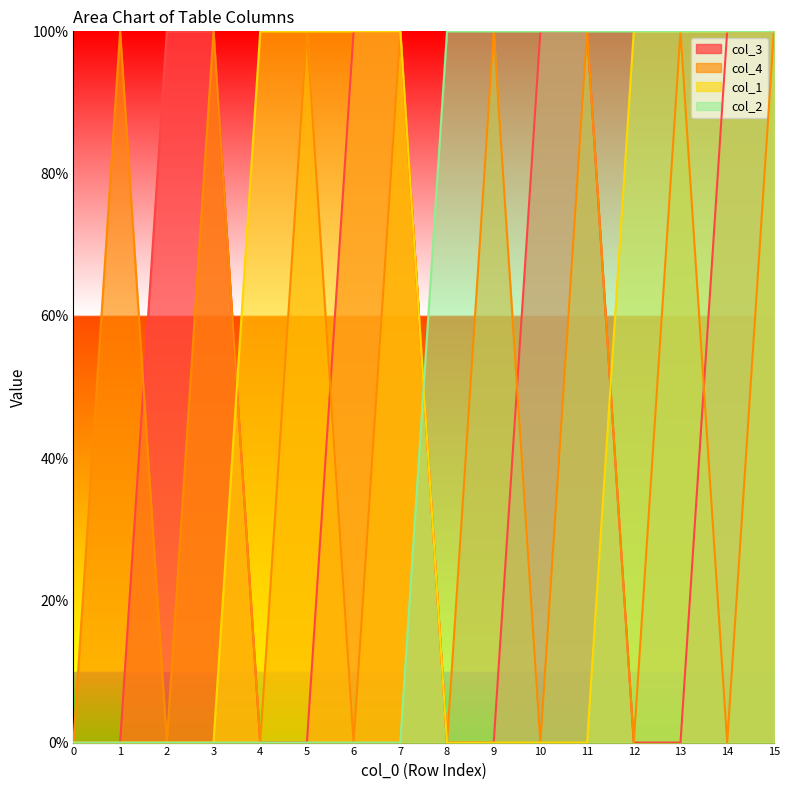

Between 11 and 10, which is larger?

11